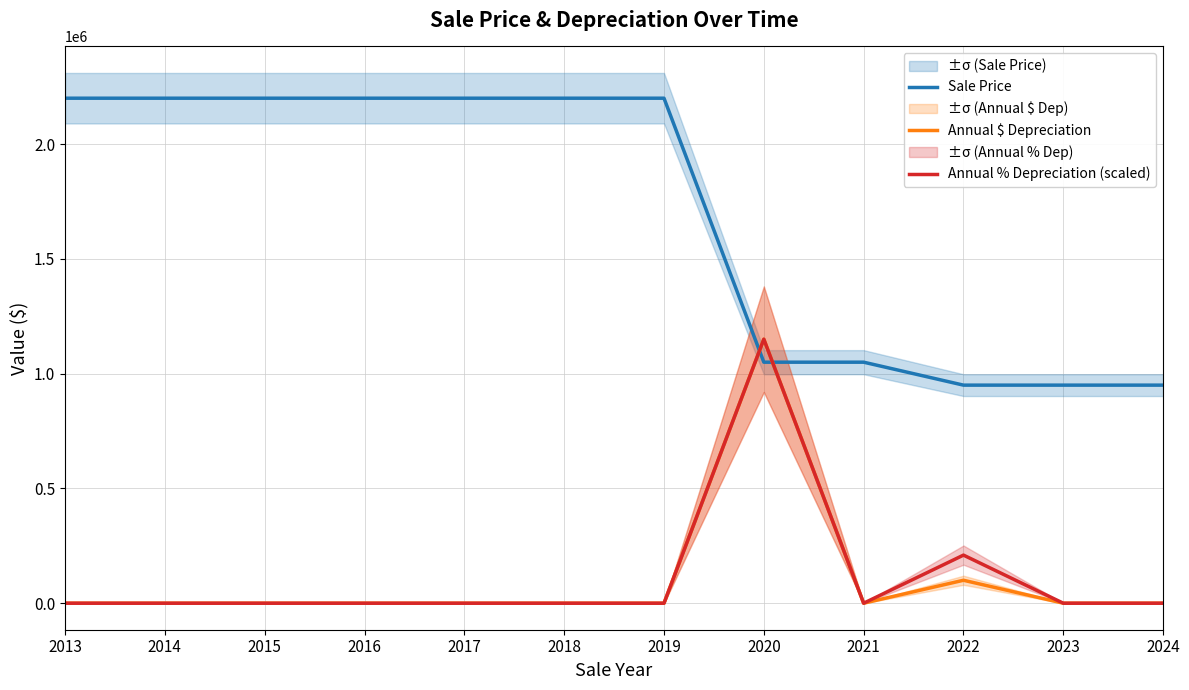

At how many categories does at least one series exceed 173532?

12